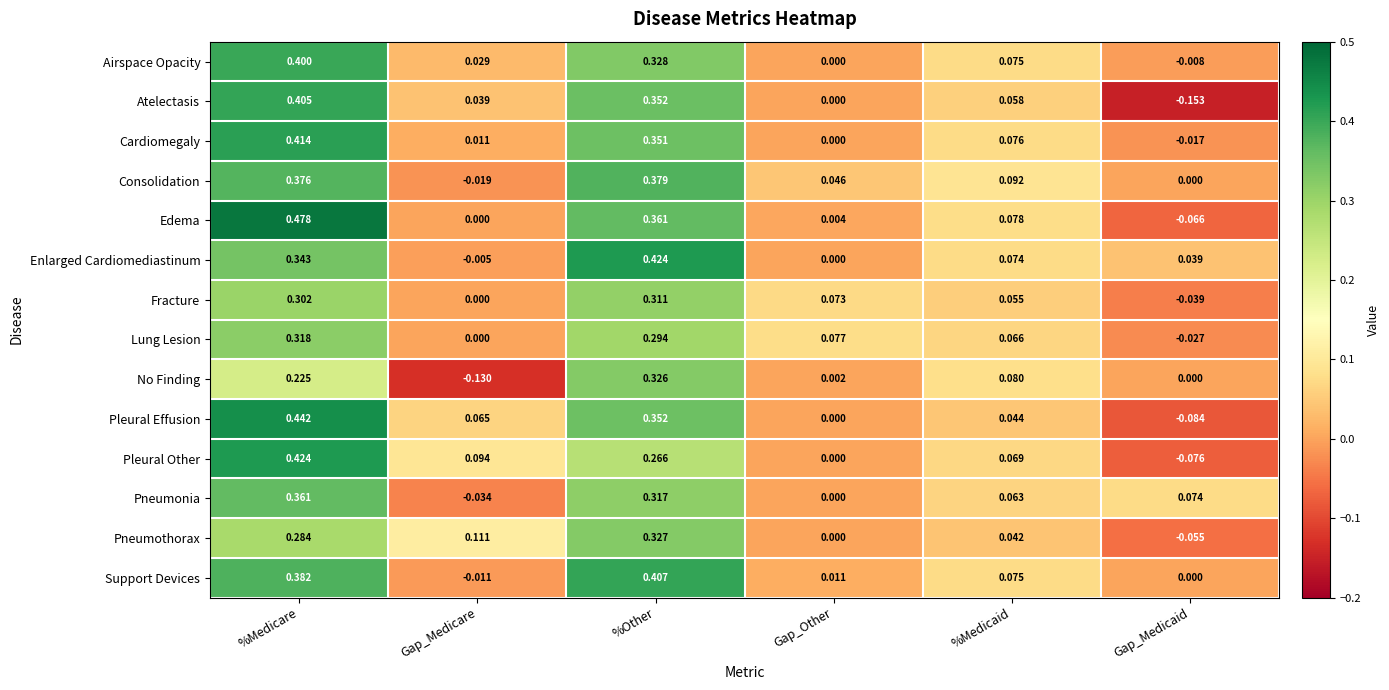

List the labels in order of Pleural Other value, largest first.

%Medicare, %Other, Gap_Medicare, %Medicaid, Gap_Other, Gap_Medicaid